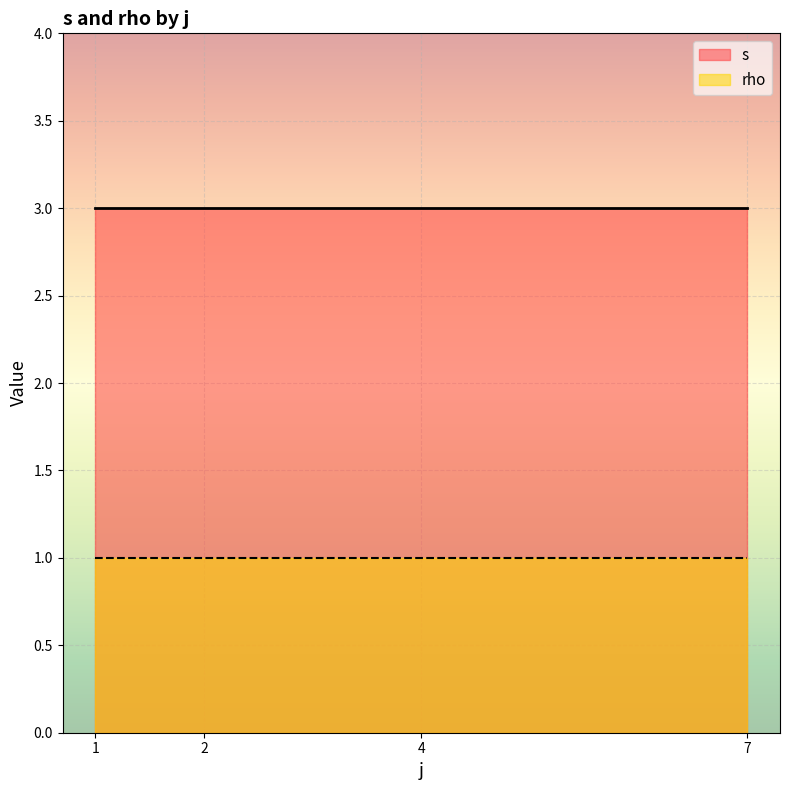

Count the number of data series in this chart.

2